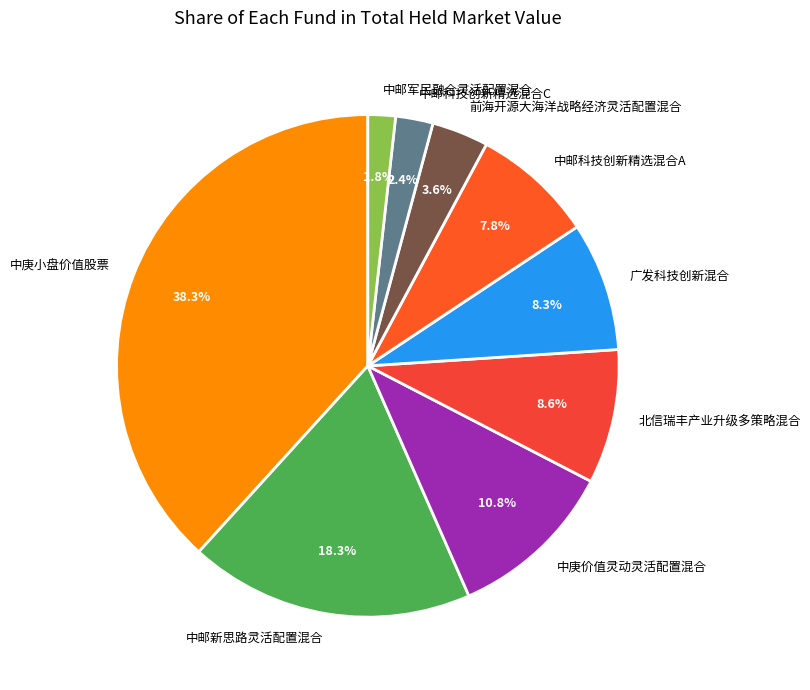

True or false: 中邮科技创新精选混合C accounts for 2% of the total.

True